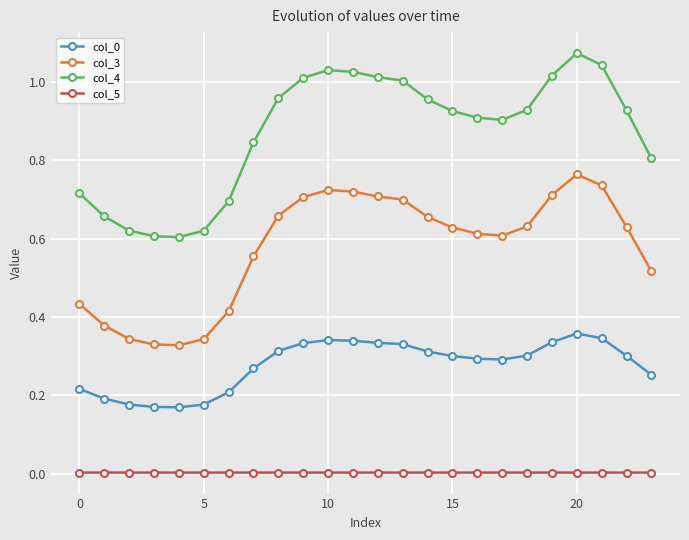

Does the chart have visible grid lines?

Yes